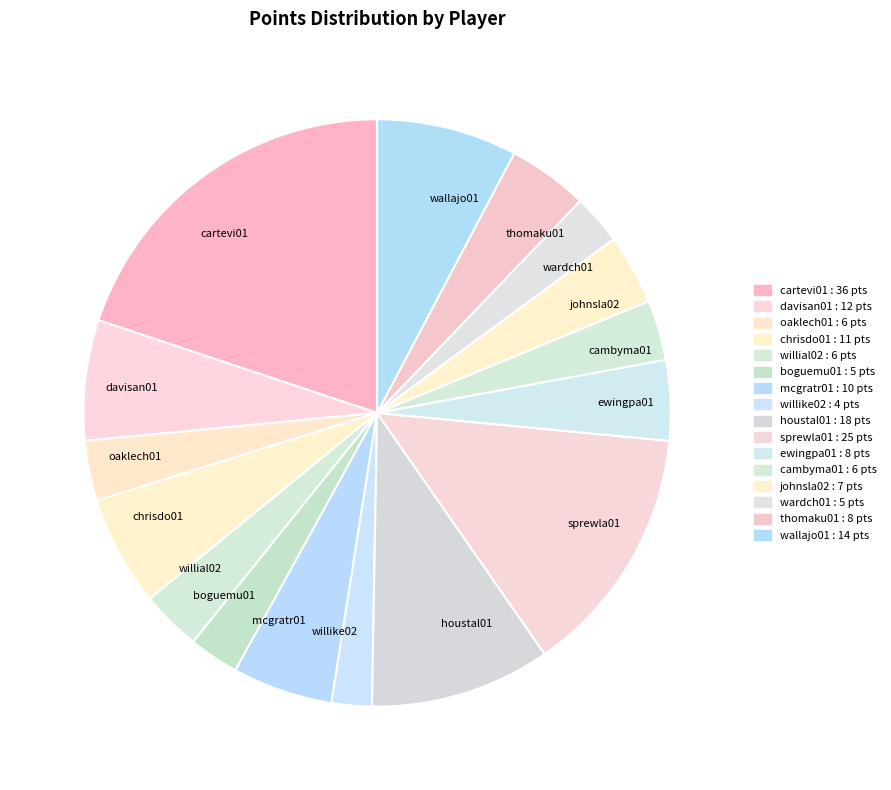

Does mcgratr01 account for over 50% of the chart?

No